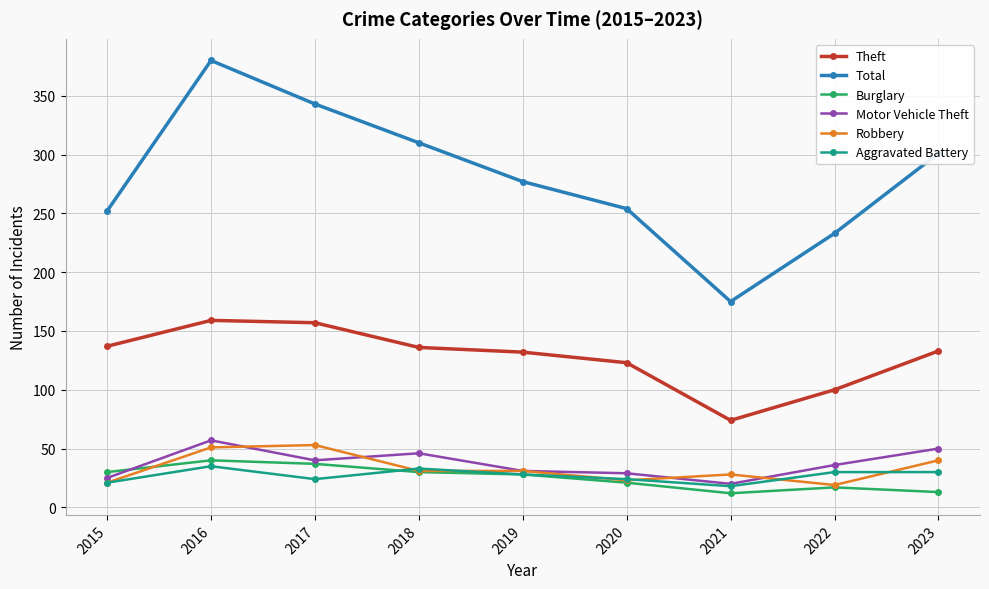

How many data points in Total are less than 277?

4